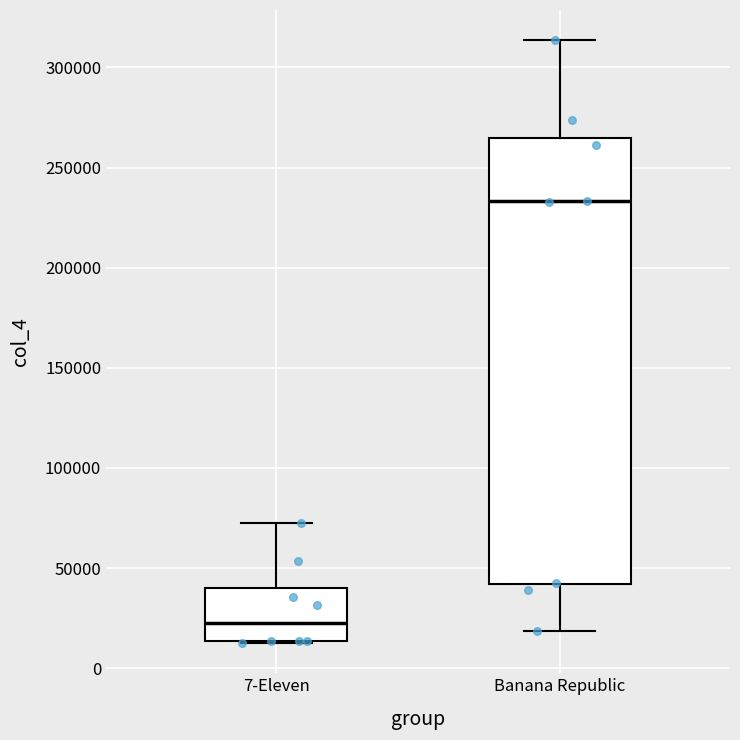

Reading left to right, read every box against the y-axis: the position of its median line, the range the box covers, and the ends of its whiskers. The values are not printed on the chart, so give them approximately, as read against the axis.

7-Eleven: median 25000, box 15000 to 40000, whiskers 15000 to 70000
Banana Republic: median 235000, box 40000 to 265000, whiskers 20000 to 315000